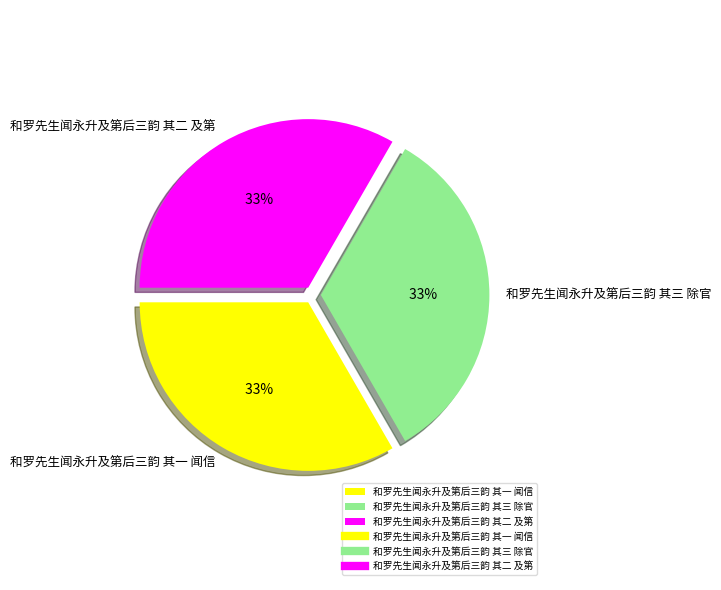

Count the number of slices in the pie.

3